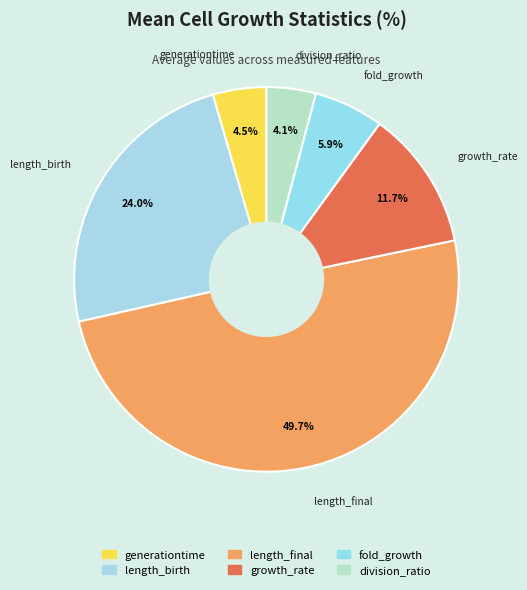

To the nearest percent, what is the difference between the length_birth and length_final slice percentages?

26%